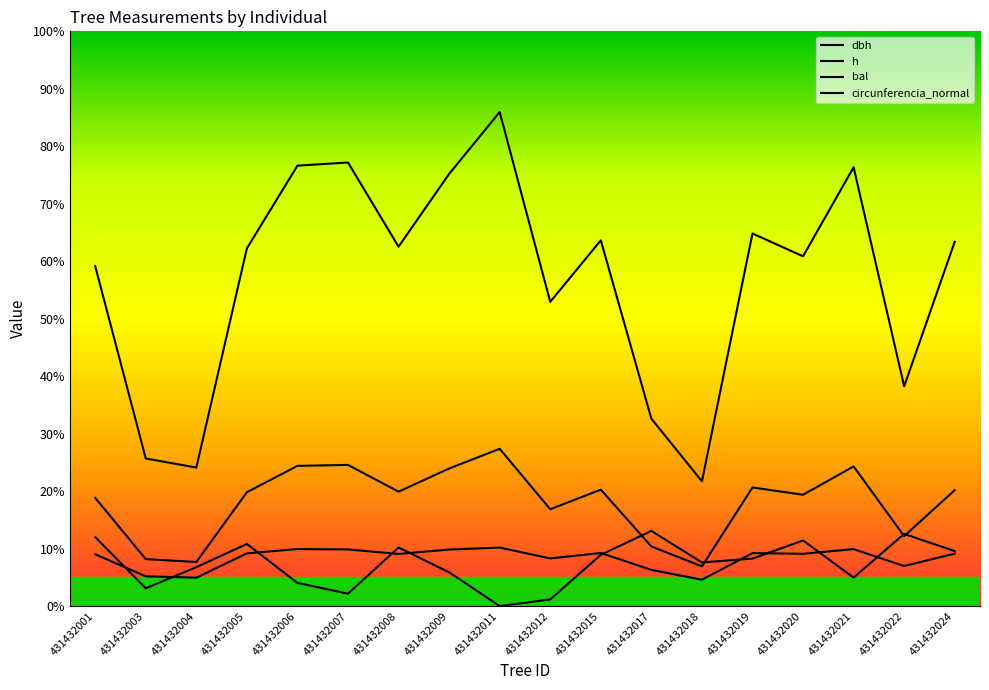

Does the chart have visible grid lines?

No